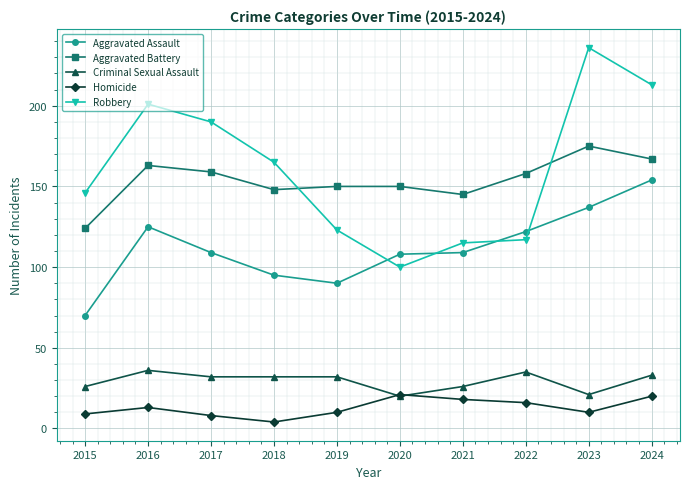

At which category does Homicide reach its first local valley?

2018